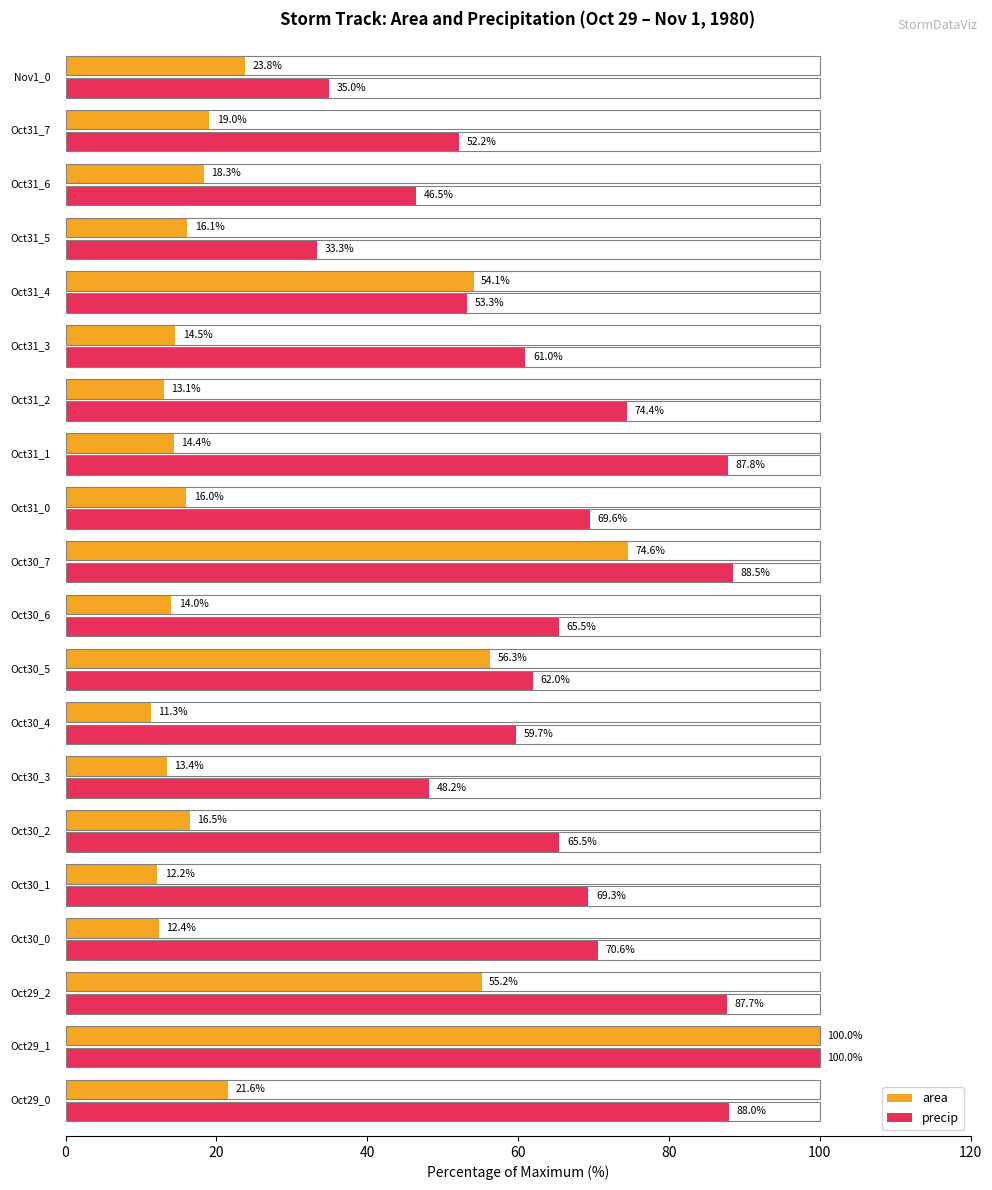

Which series has the largest total across all categories?

precip